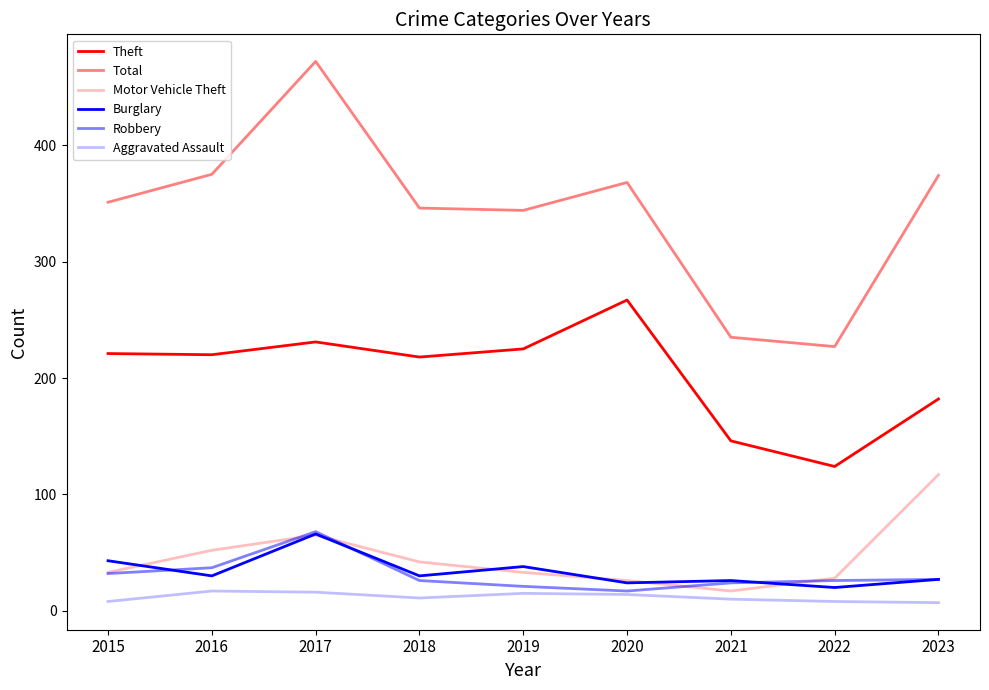

Count the Aggravated Assault values in the range 8 to 15.

6